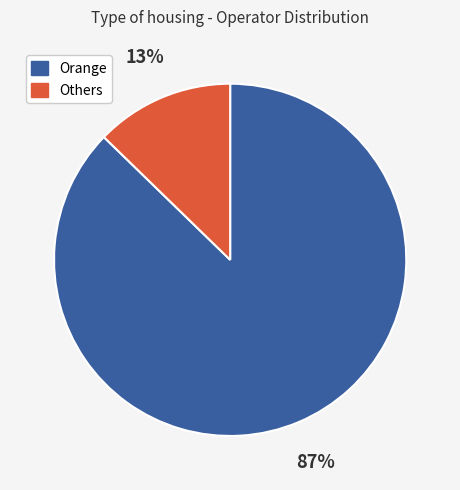

How many segments does this pie chart have?

2